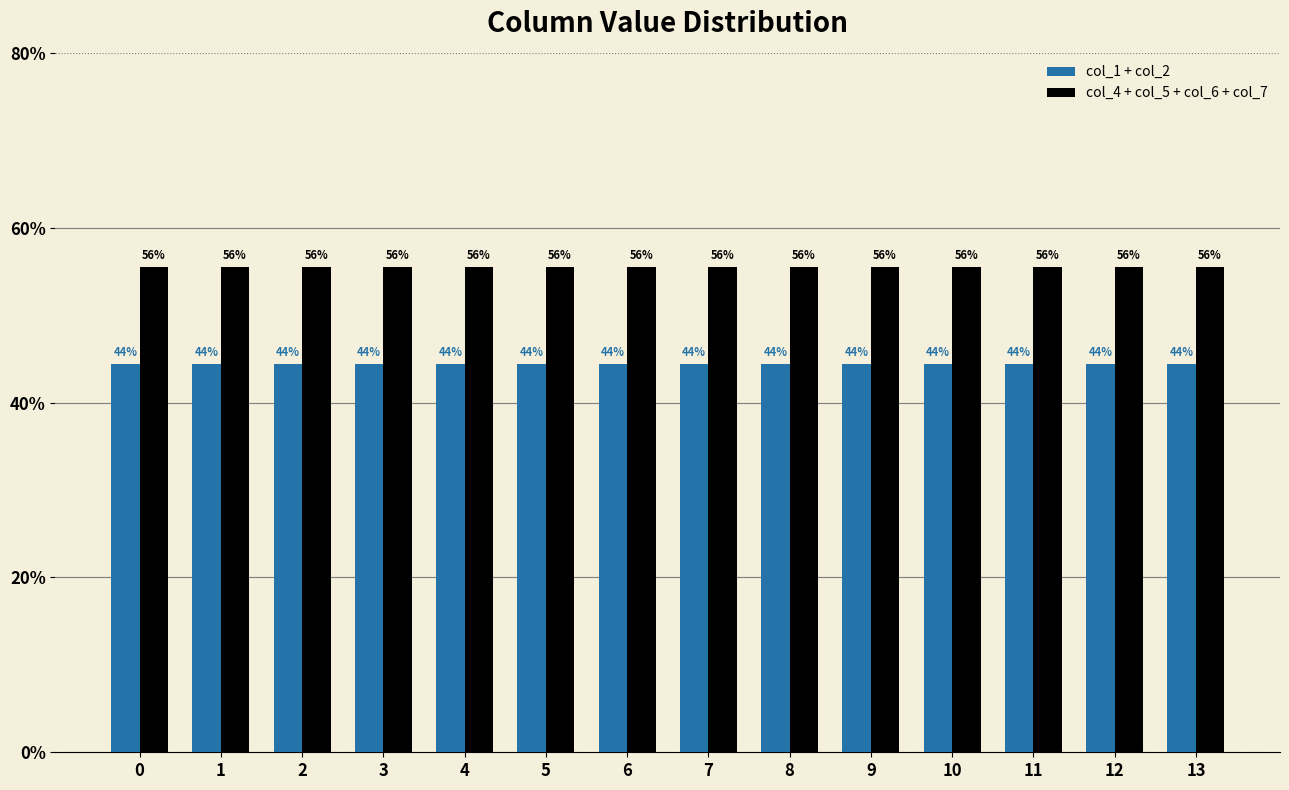

What is the difference between the highest and lowest values at 8?

11.1